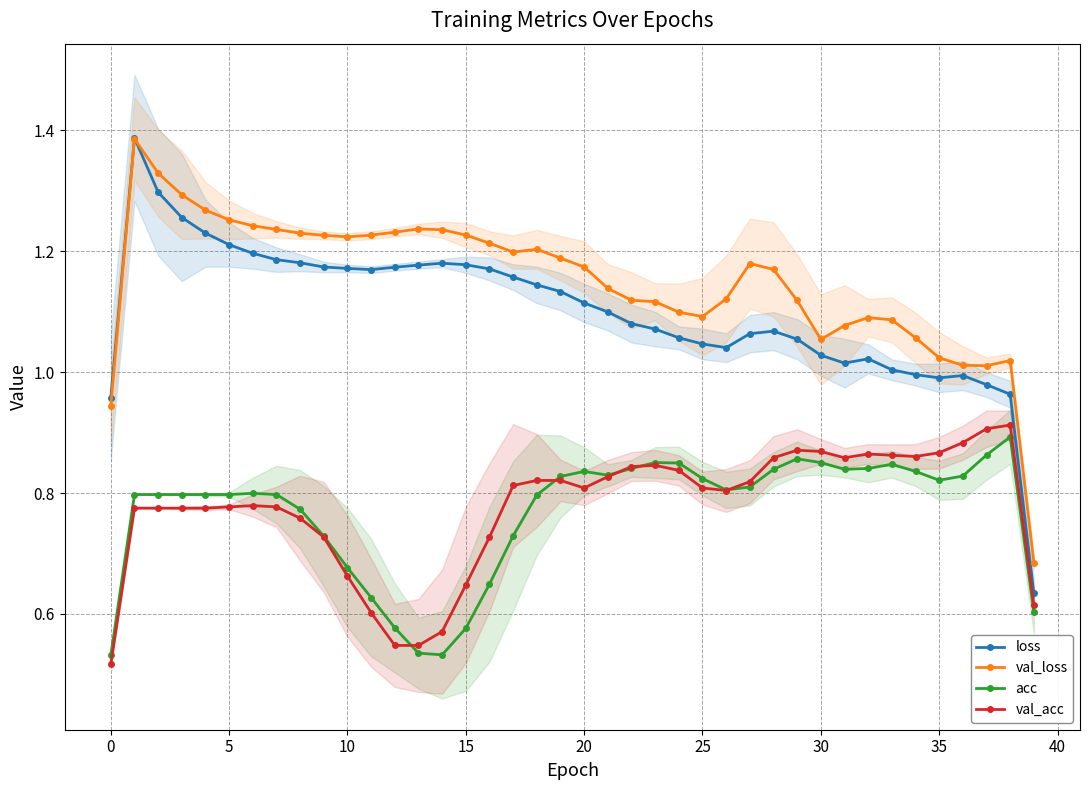

Is this an area chart (filled region under the line)?

No